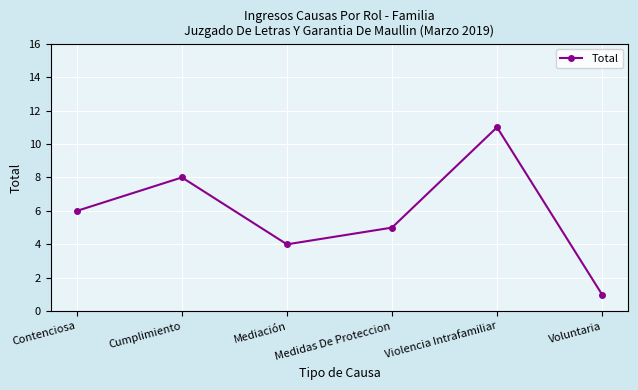

What is the greatest value displayed?

11